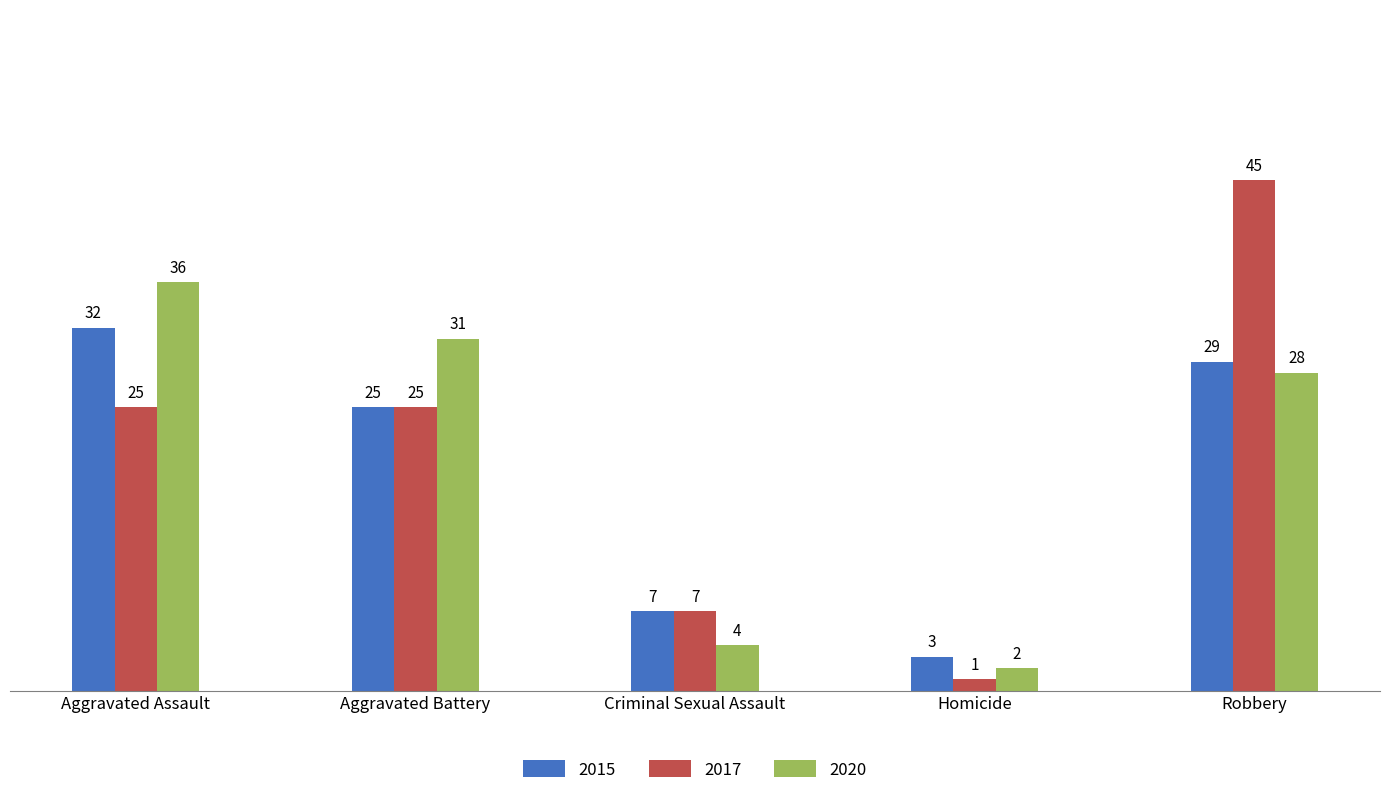

Rank the series at Robbery from highest to lowest value.

2017, 2015, 2020